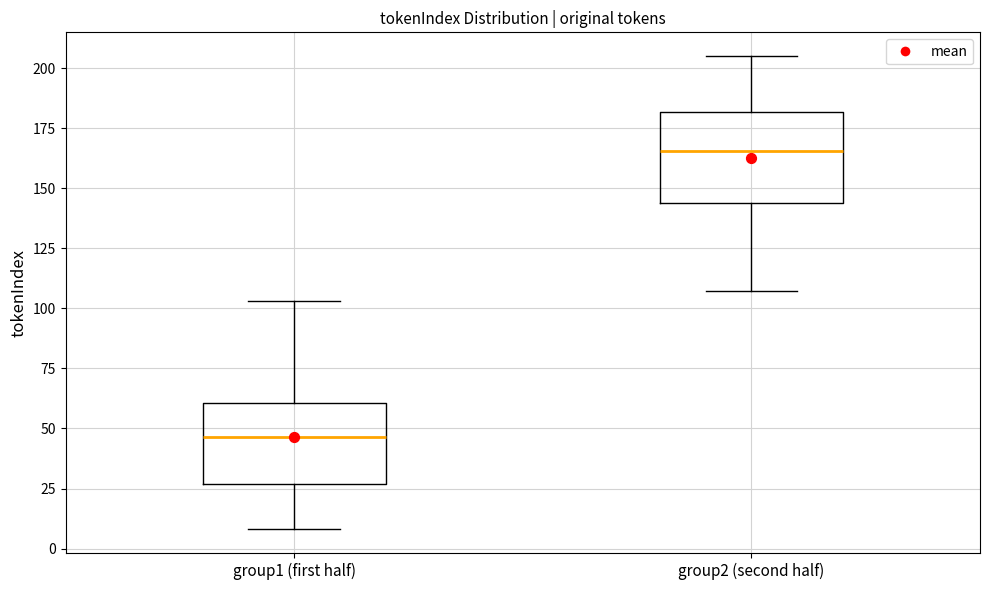

Where does the median line of the box for group1 (first half) sit on the y-axis? The values are not printed on the chart, so give them approximately, as read against the axis.

45